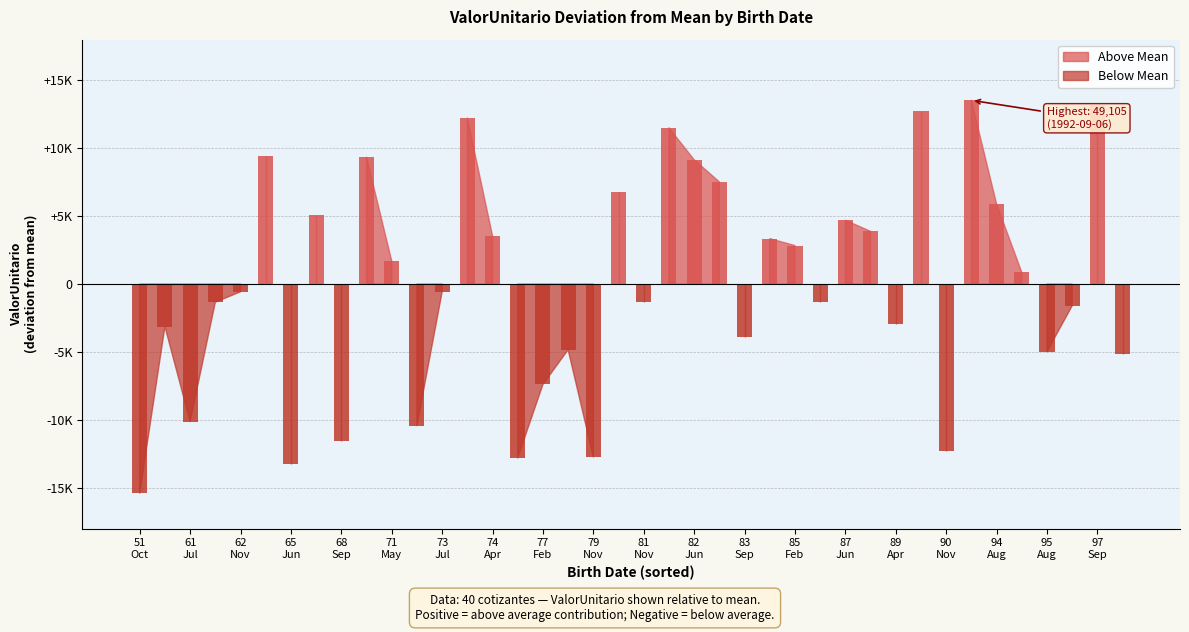

Is it true that the value at 1982-03-01 is 47081.6?

True